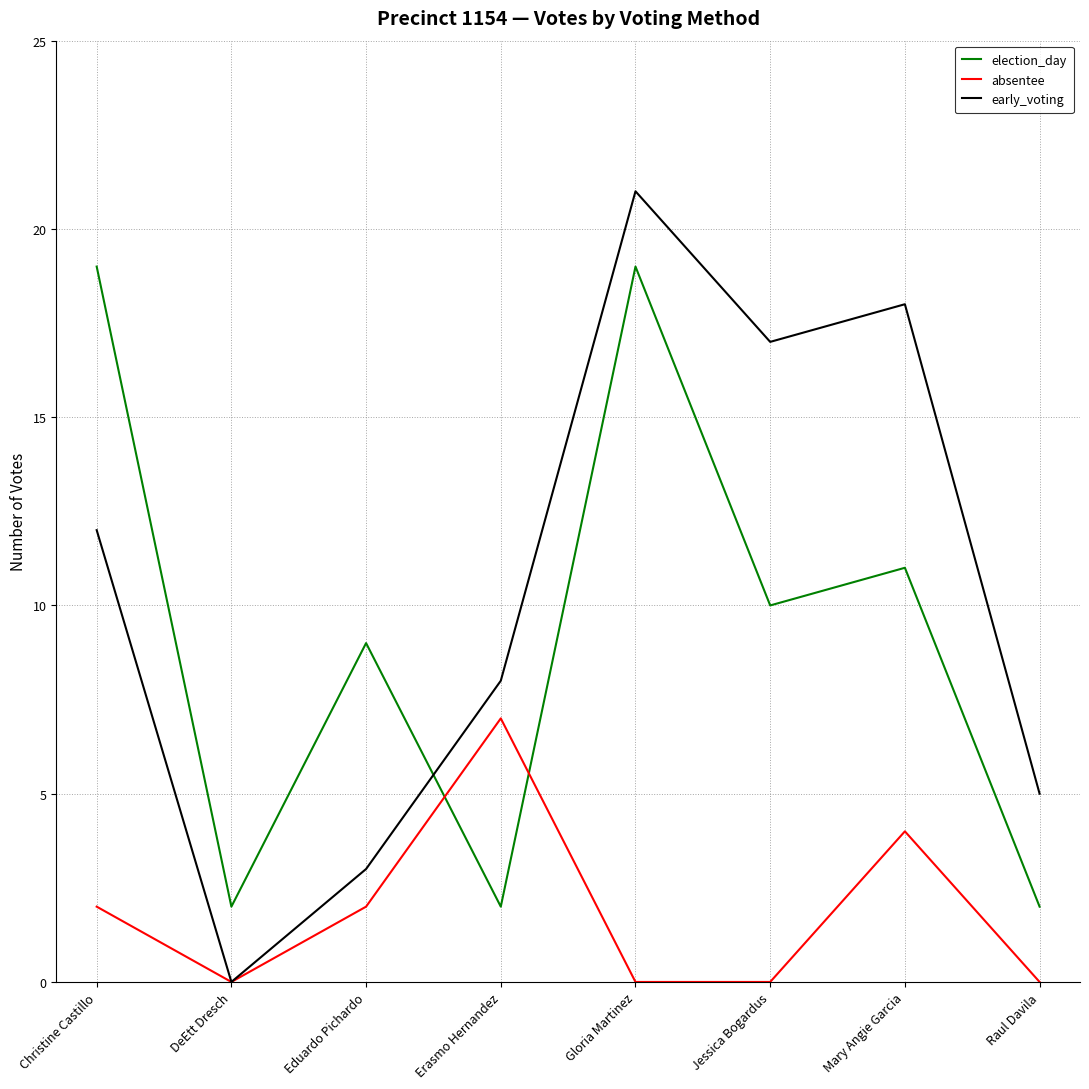

The value of absentee at Raul Davila is 0. True or false?

True